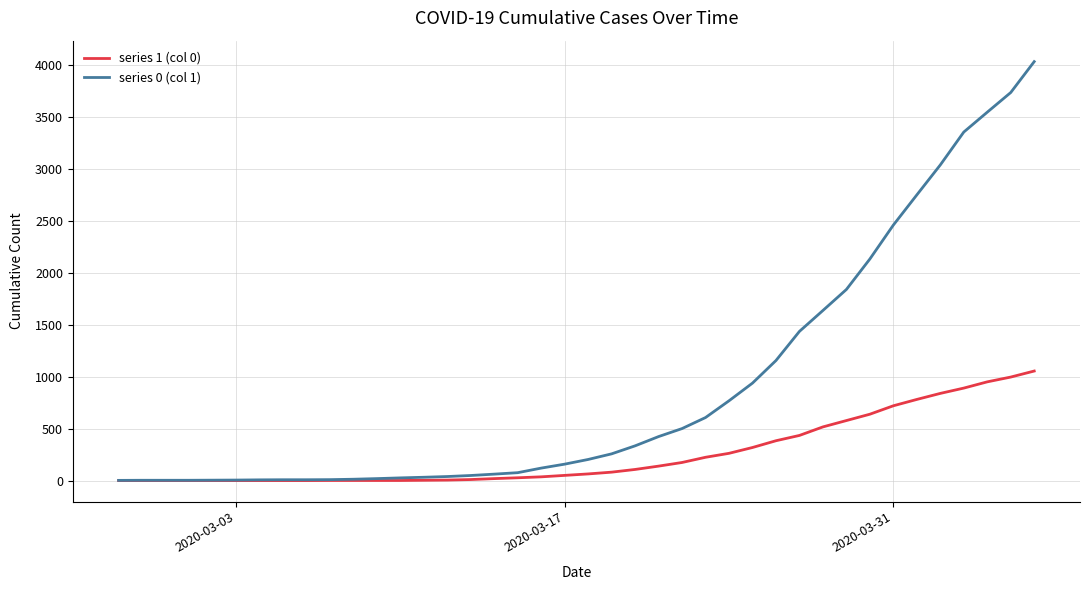

Which series has the widest spread of values?

series 0 (col 1)